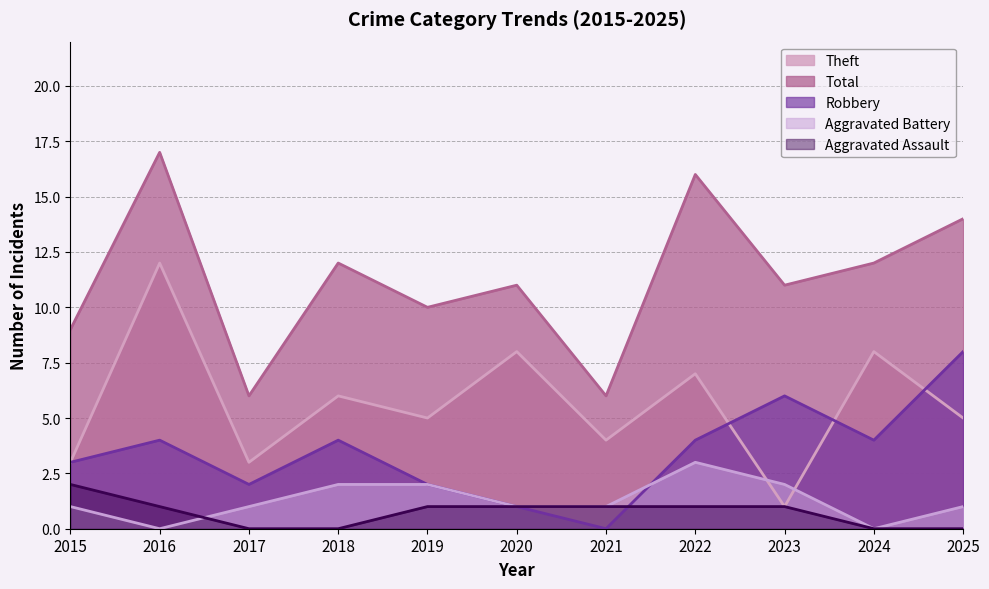

What is the difference between the second highest and minimum values in the Theft series?

7